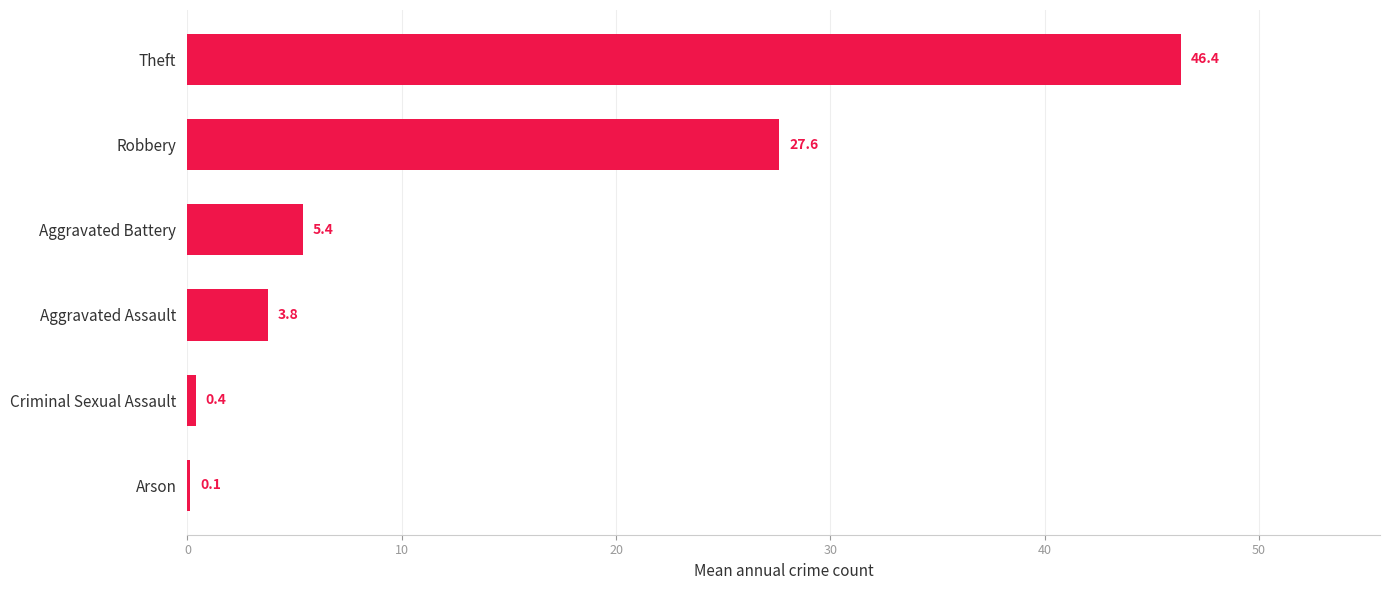

The chart shows a value of 3.8 at Aggravated Assault. True or false?

True